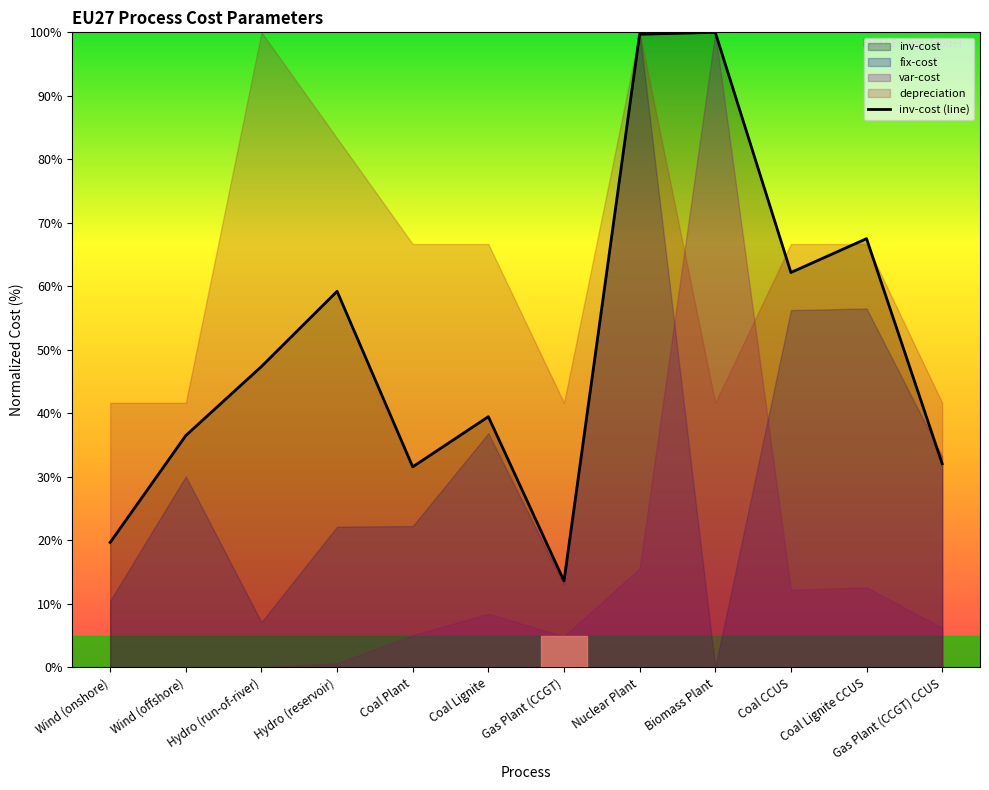

Between Coal Lignite CCUS and Coal CCUS, which is larger?

Coal Lignite CCUS